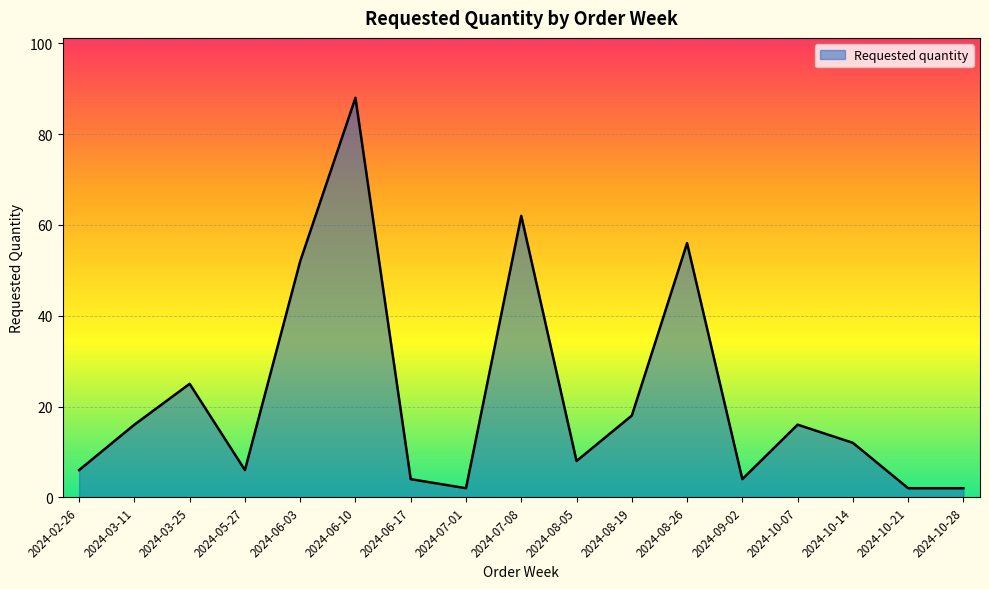

True or false: the data shows 16 at 2024-03-11.

True